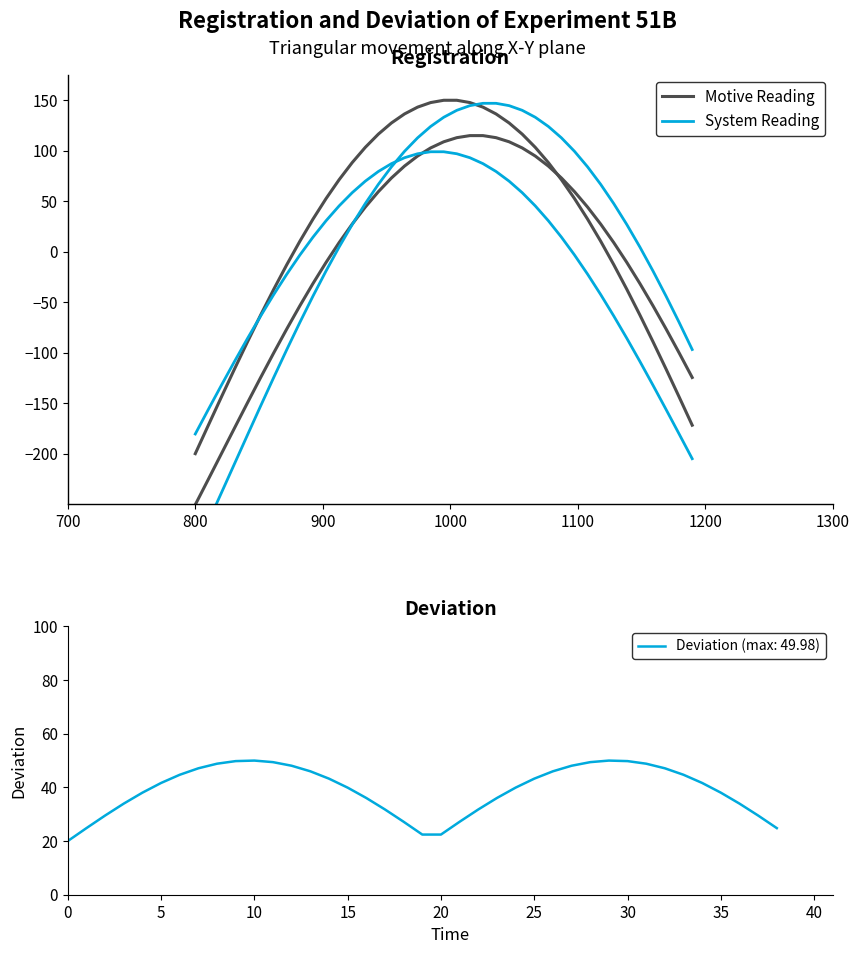

How many values in the Motive Reading series exceed 52?

20